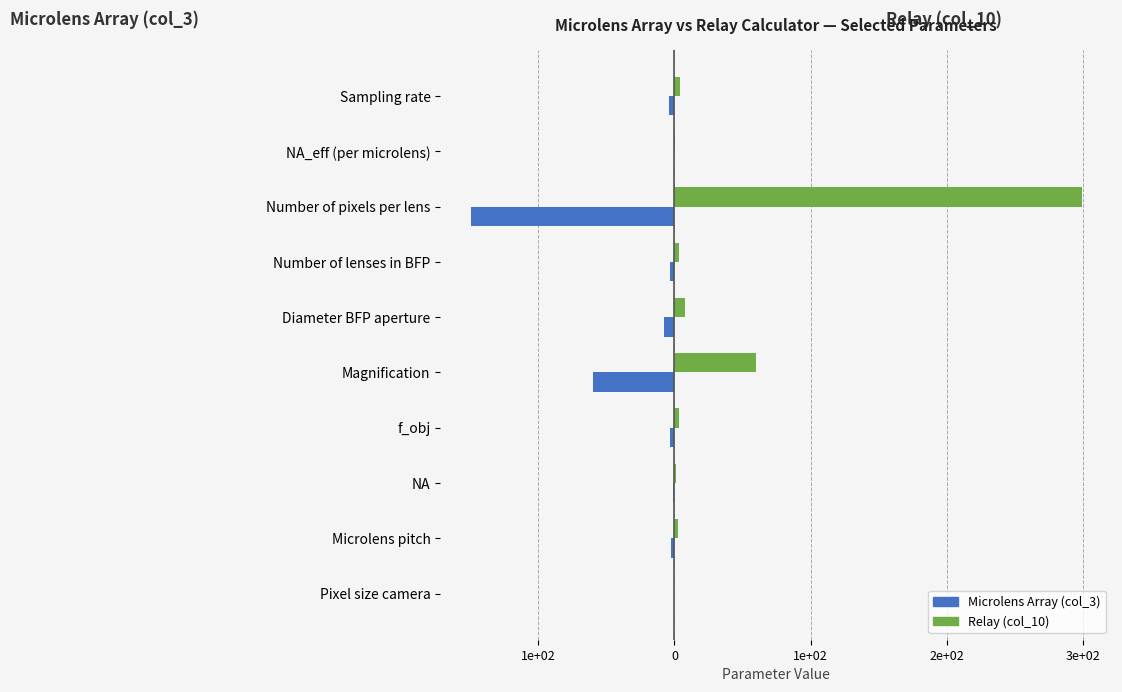

What is the value of the Microlens Array (col_3) bar at the 4th from the left?

-2.4